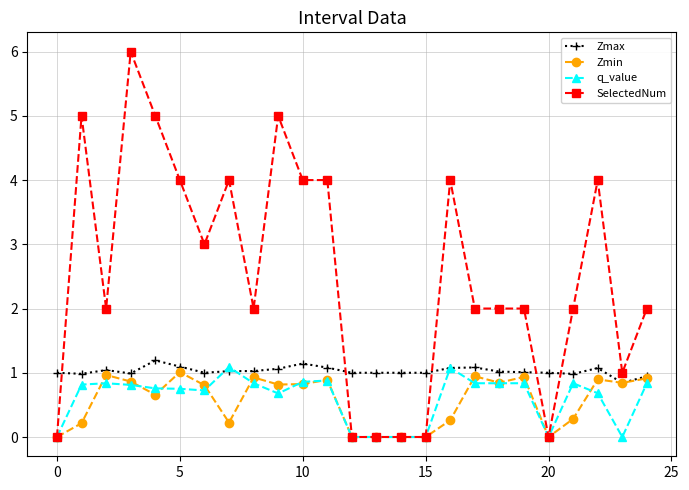

What is the average value of the SelectedNum series?

2.5